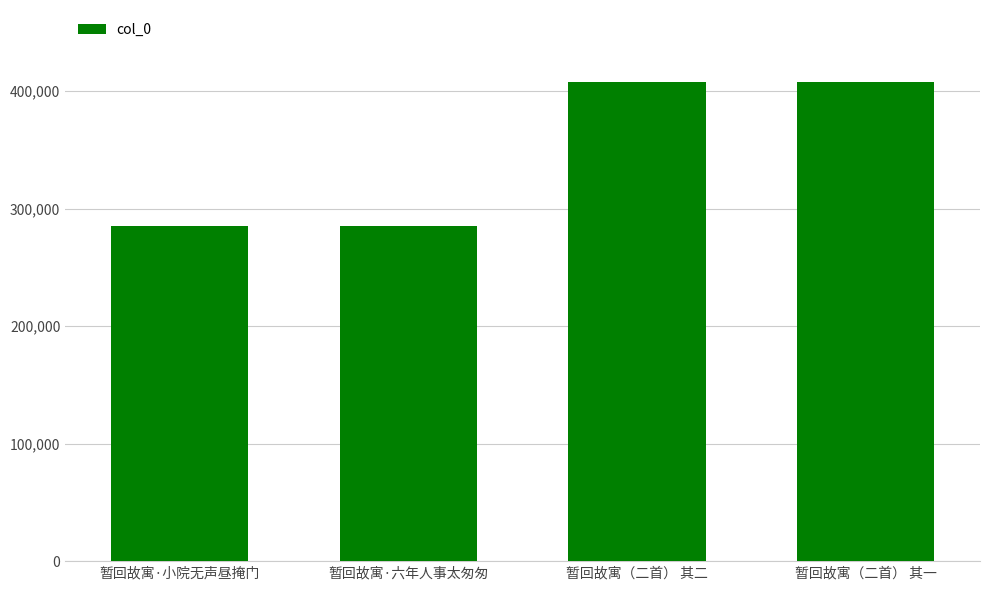

Is it true that the value at 暂回故寓·小院无声昼掩门 is 506942?

False